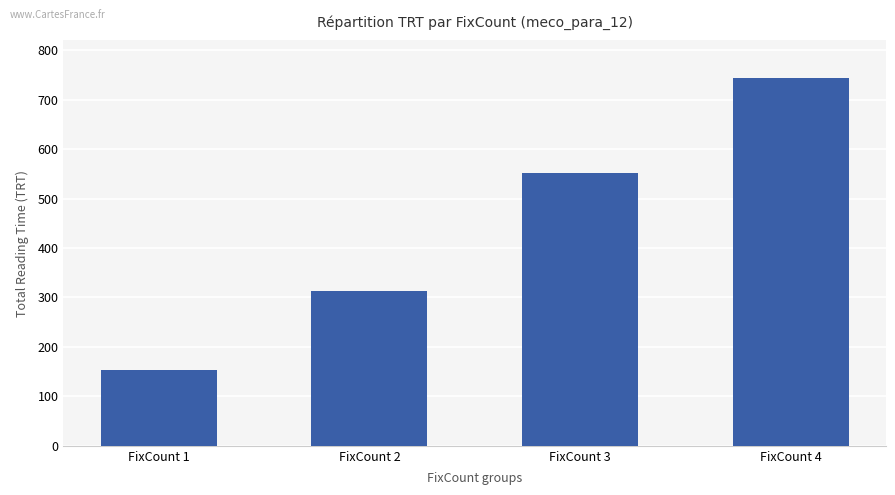

What is the average value?

440.2